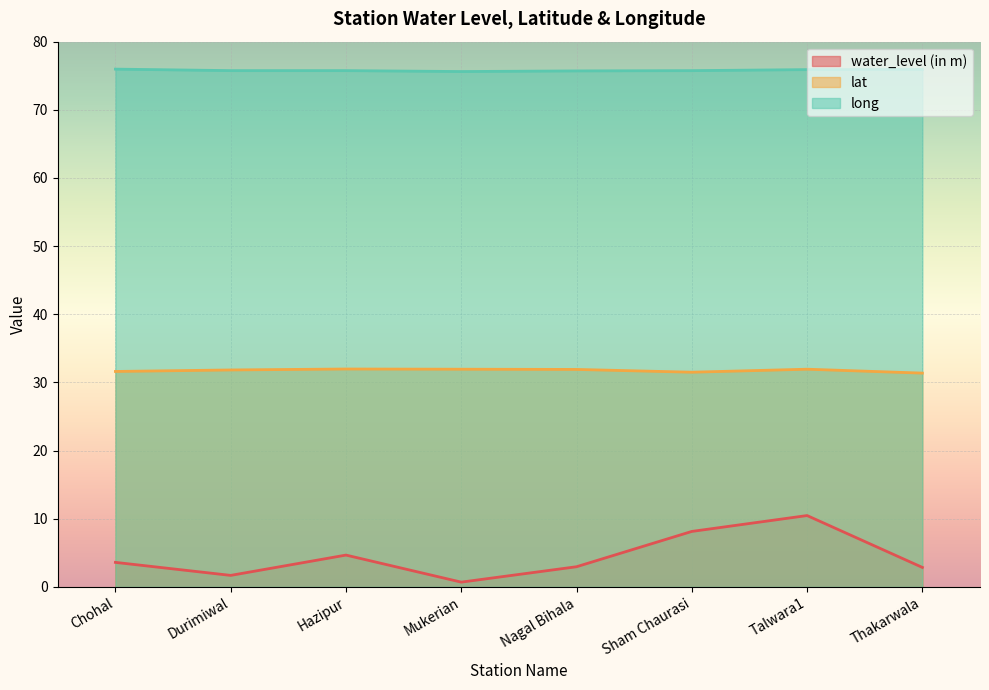

Rank the series at Mukerian from lowest to highest value.

water_level (in m), lat, long